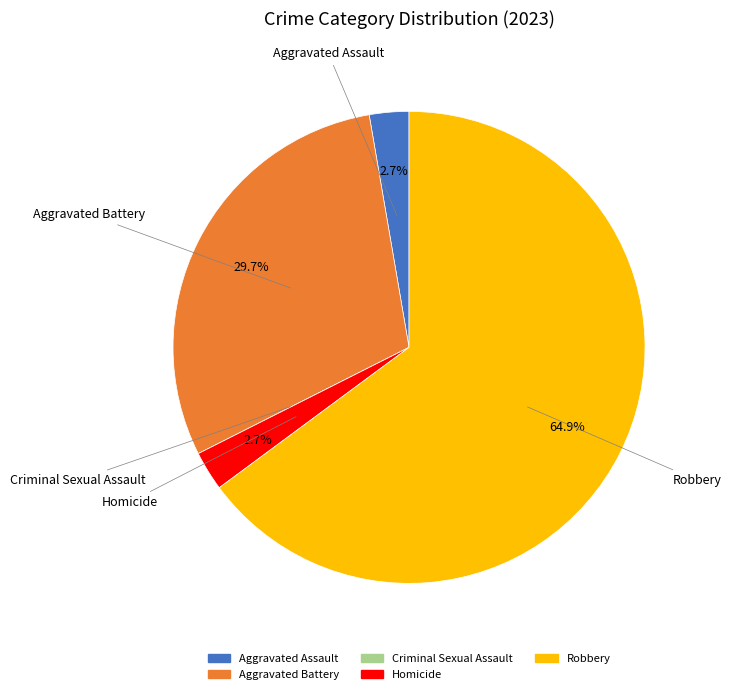

What portion of the pie excludes Aggravated Assault?

97.3%